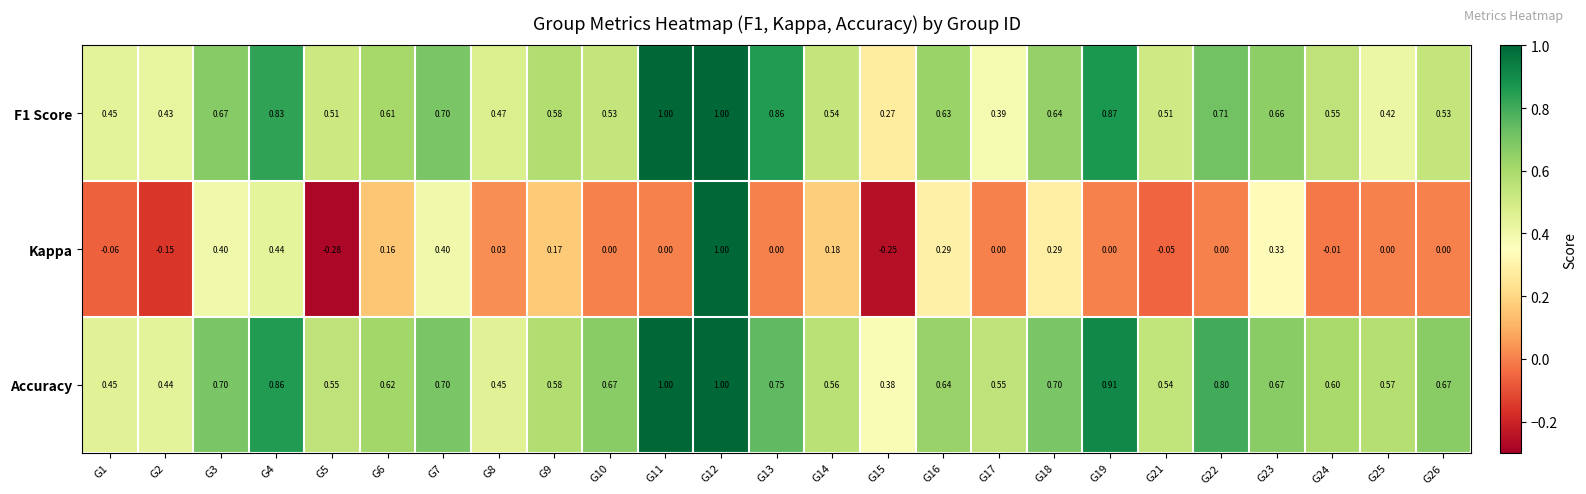

Which series changed the most between G9 and G19?

Accuracy